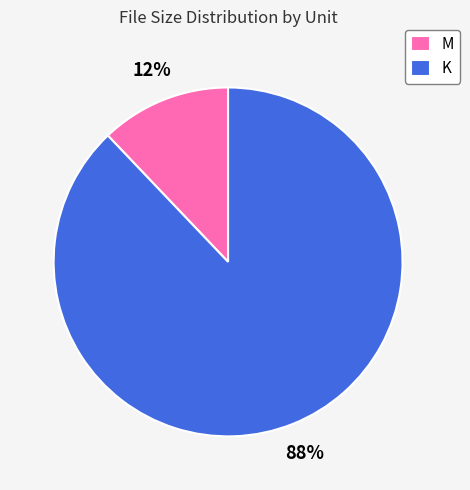

Which slice is the largest?

K